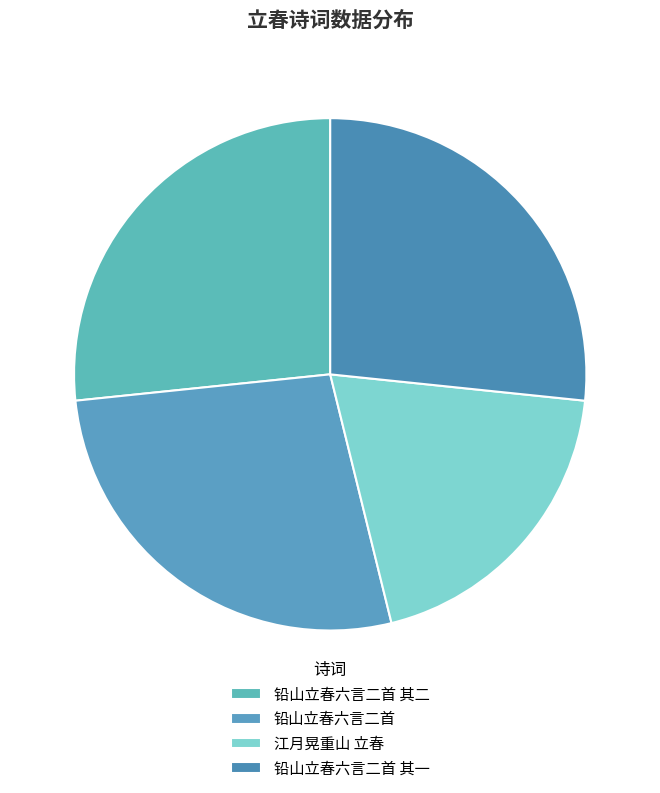

What is the change in value from 铅山立春六言二首 其二 to 铅山立春六言二首 其一?

-1